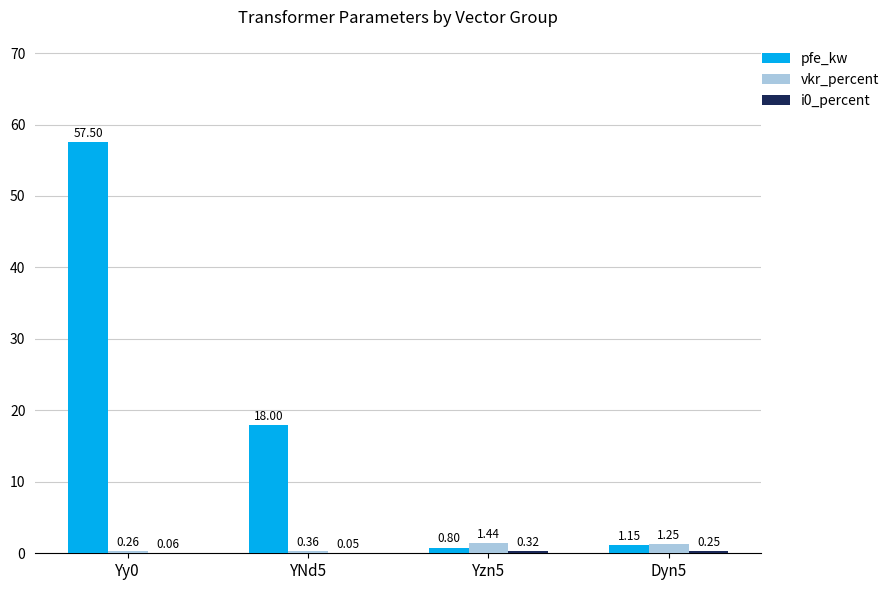

Are the bars grouped side by side (vs. stacked)?

Yes